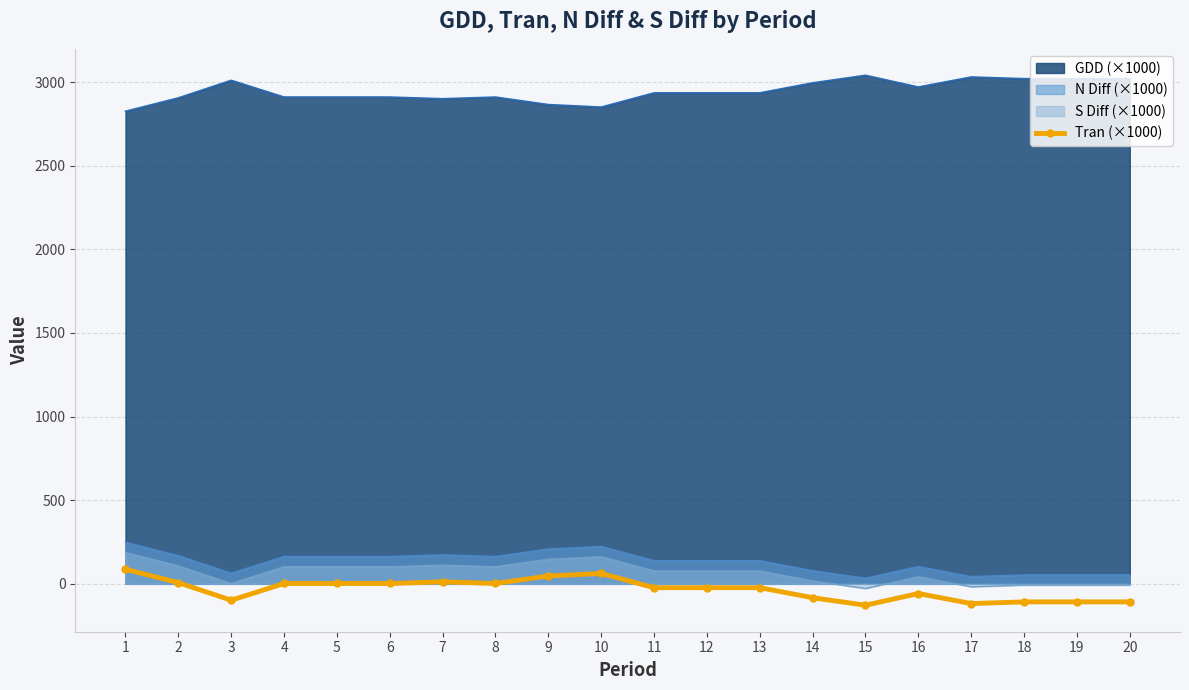

Where is the data nearest to the value -20?

11